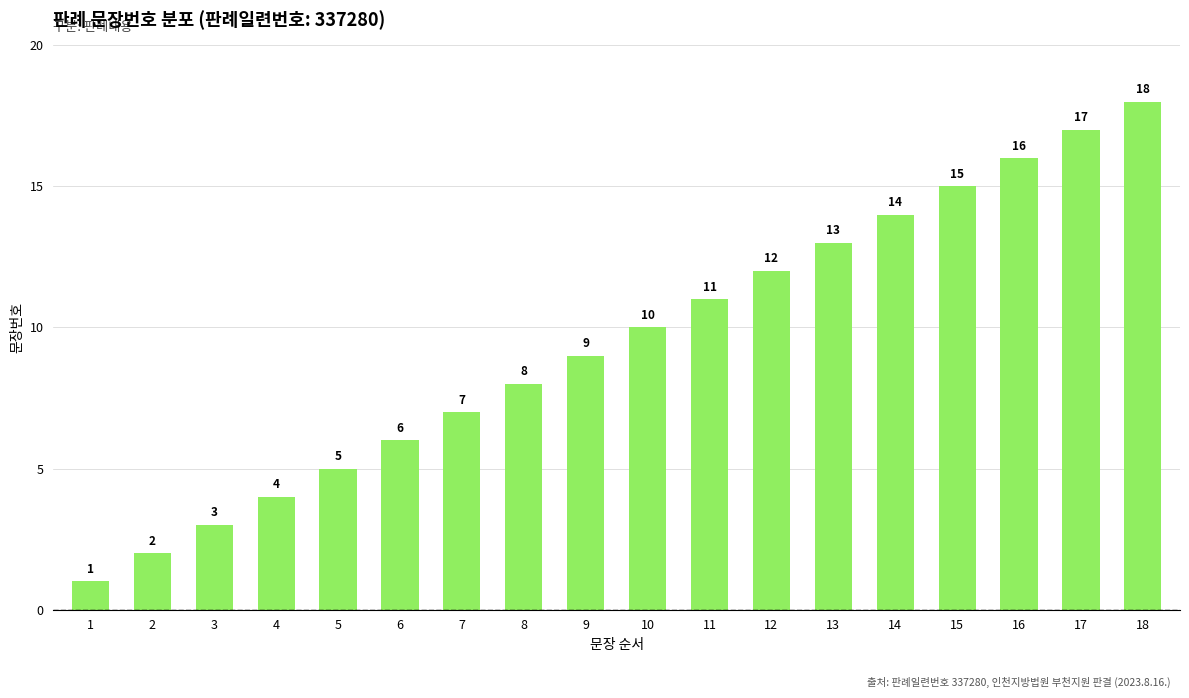

The value at 4 is 6. True or false?

False